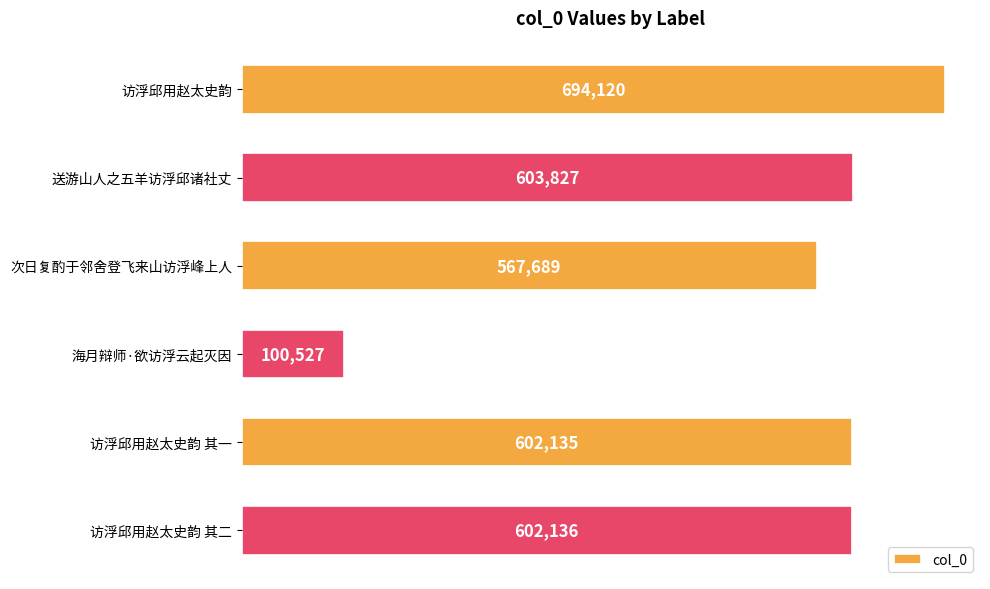

The value at 送游山人之五羊访浮邱诸社丈 is 909490. True or false?

False